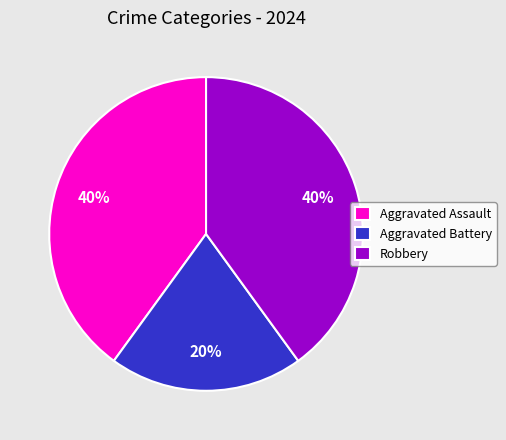

Do Robbery and Aggravated Battery together represent more than half of the pie?

Yes